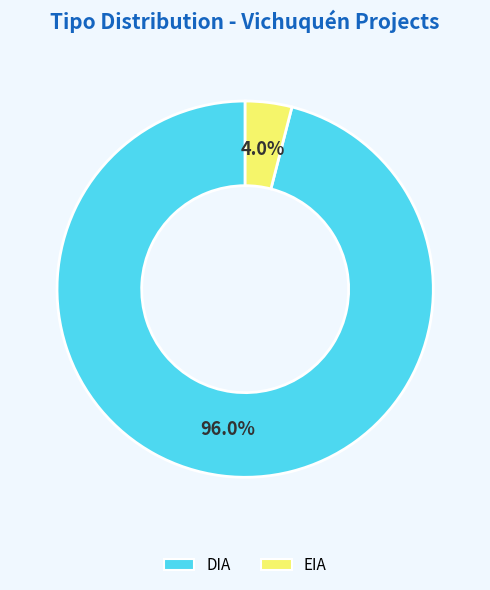

To the nearest percent, what is the difference between the largest and smallest slice percentages?

92%